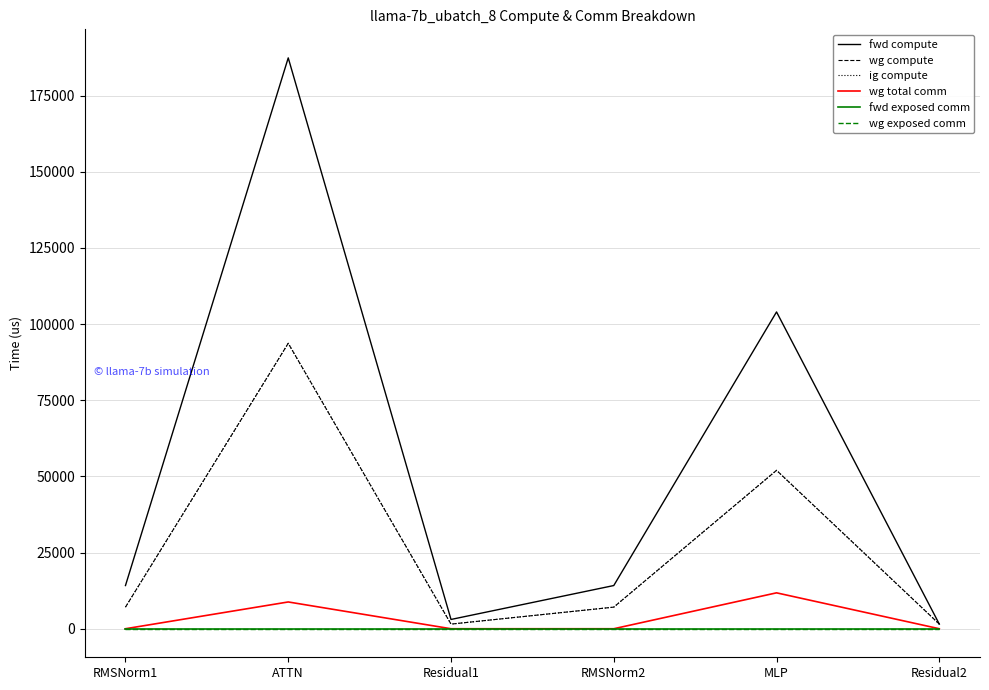

The ig compute series shows 534.5 at Residual1. True or false?

False